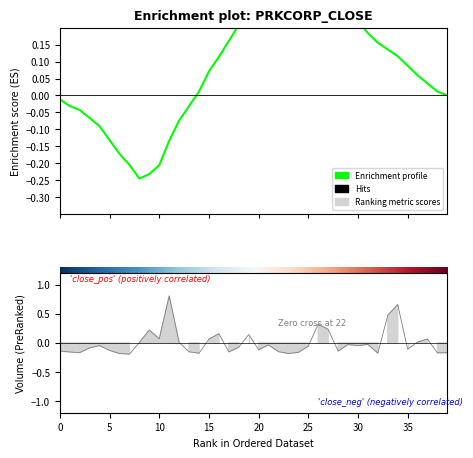

True or false: the data has more than 1 interior local peaks.

True